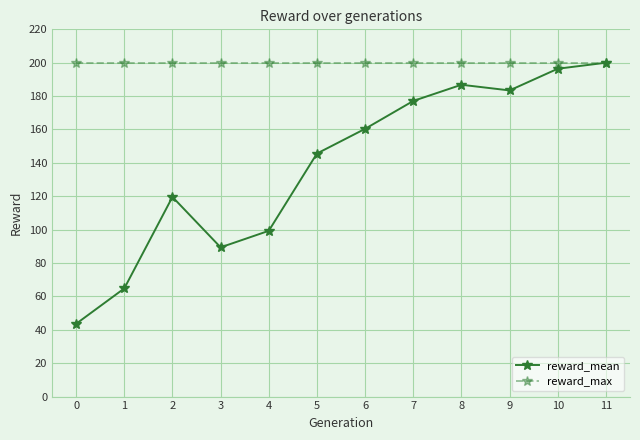

List the series in order of their overall mean, lowest first.

reward_mean, reward_max